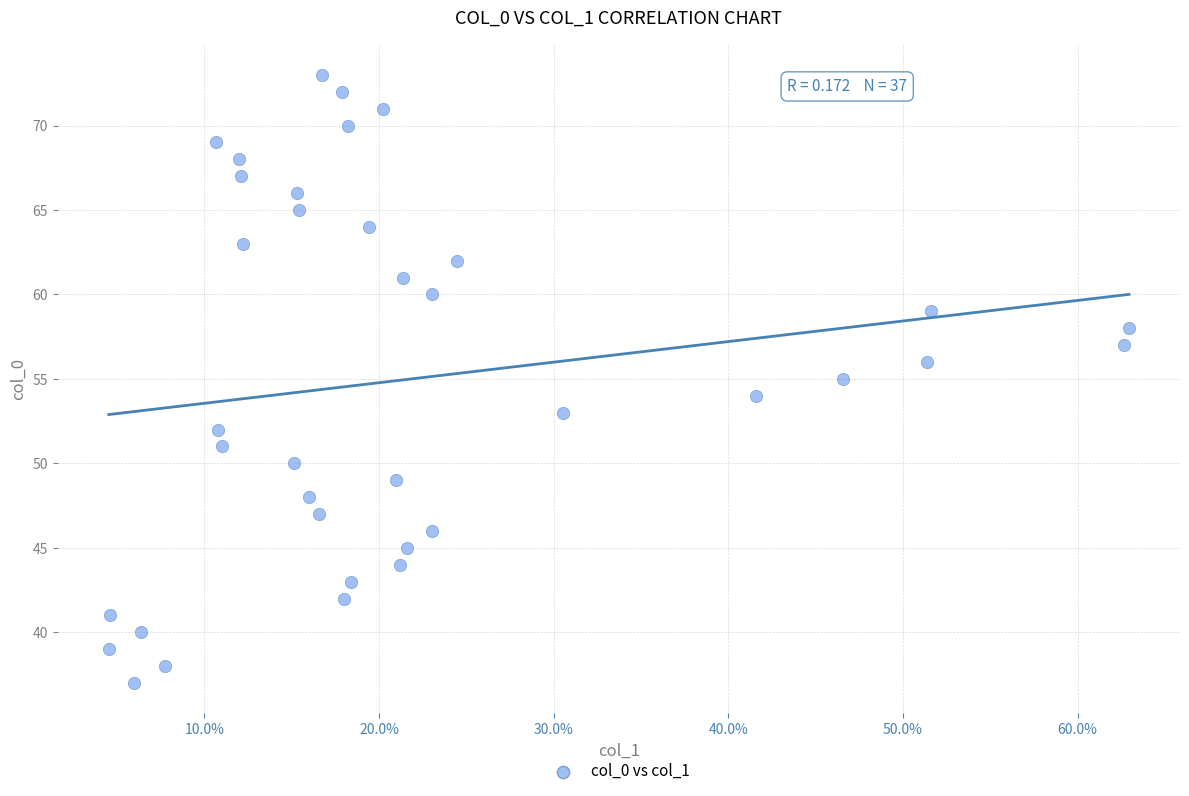

What is the range of Y values (max minus min)?

36